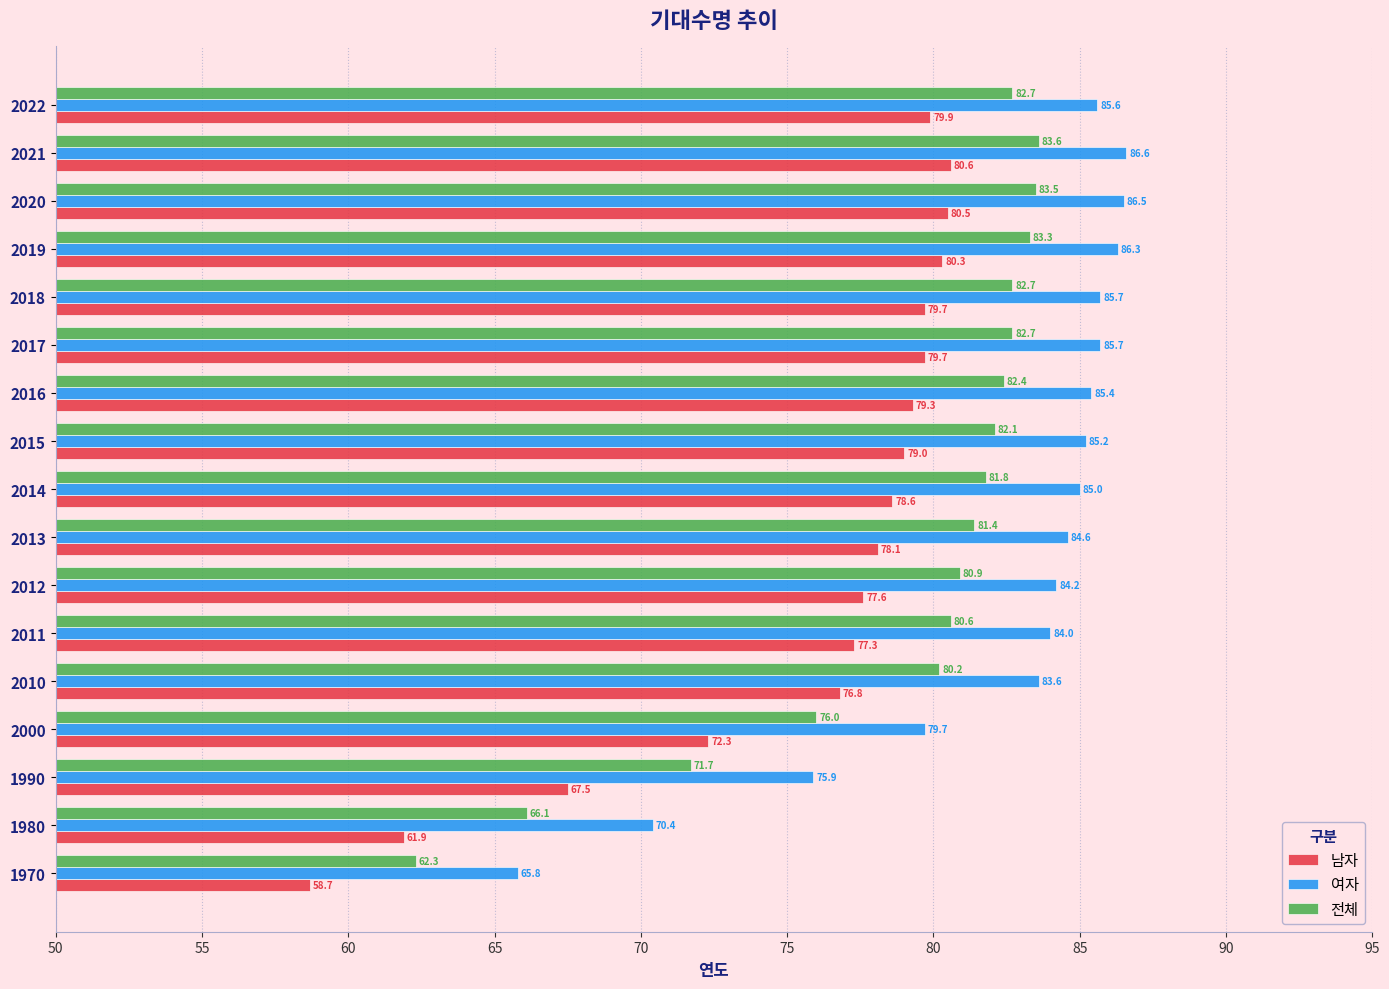

Which series has the largest range (max minus min)?

남자